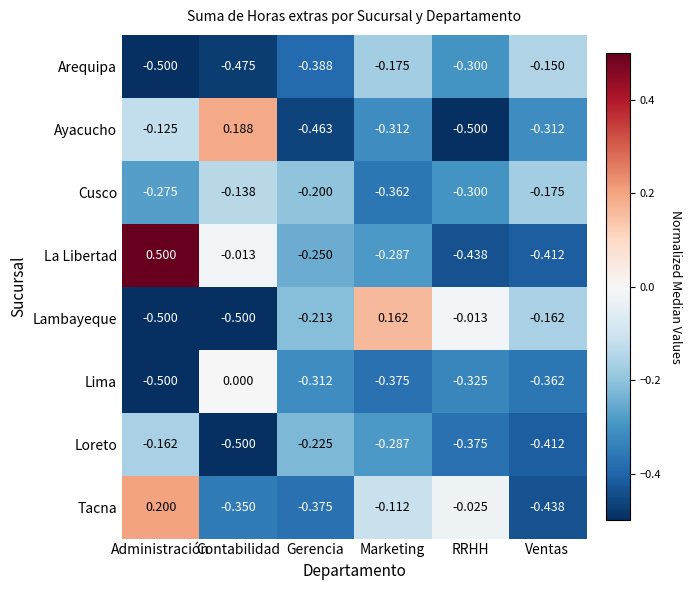

What is the greatest value displayed?

0.5